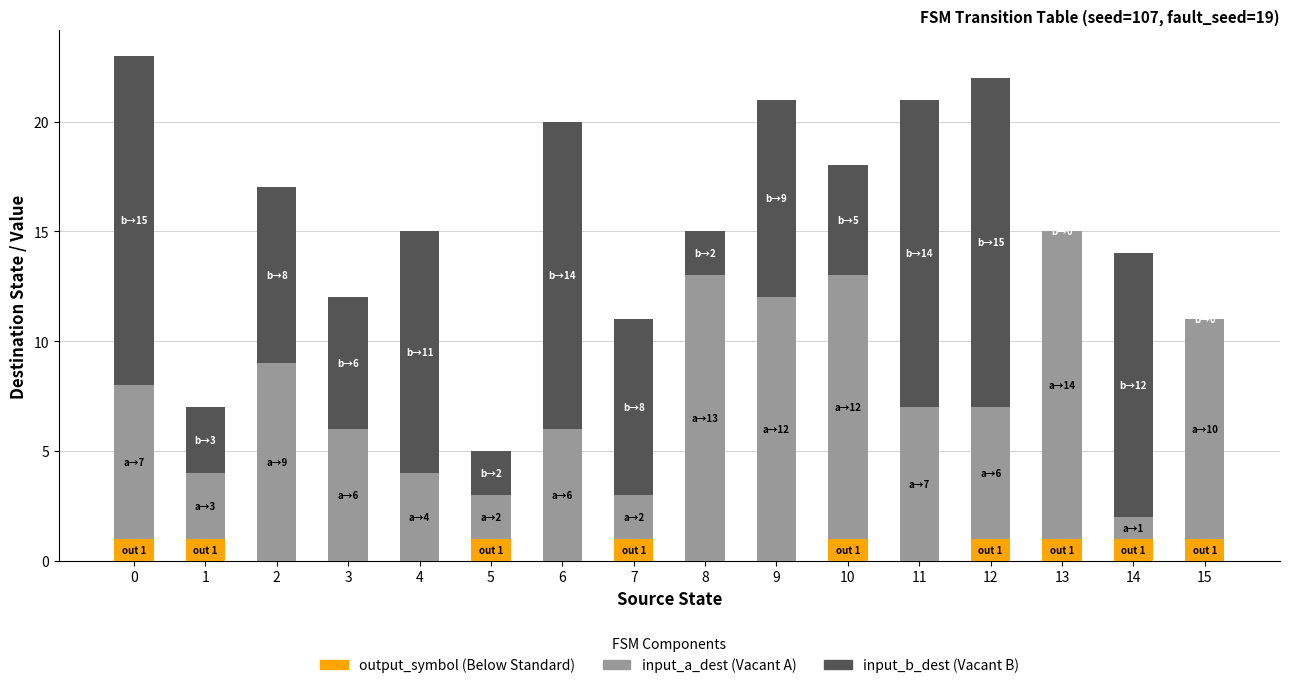

Is it true that input_a_dest equals 20 at 13?

False